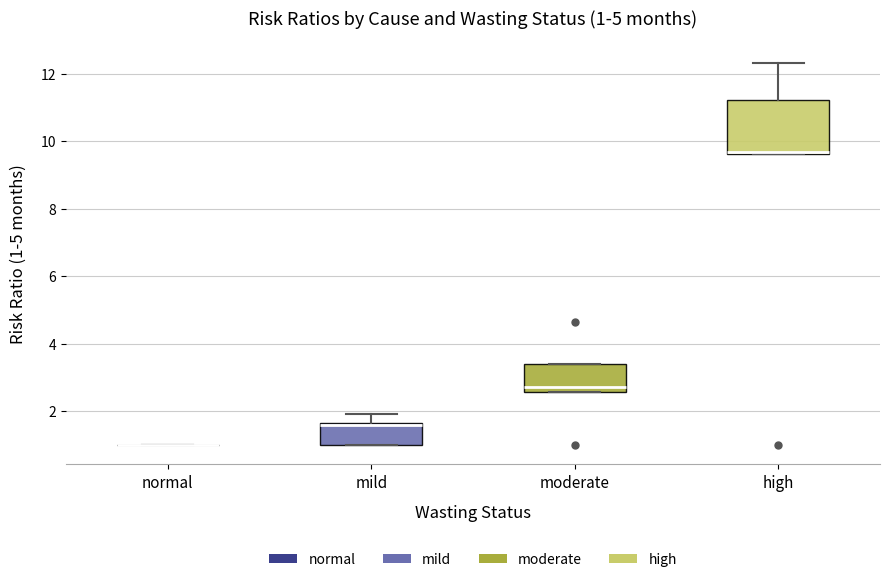

Comparing the boxes themselves (not the whiskers), which one is the tallest?

high